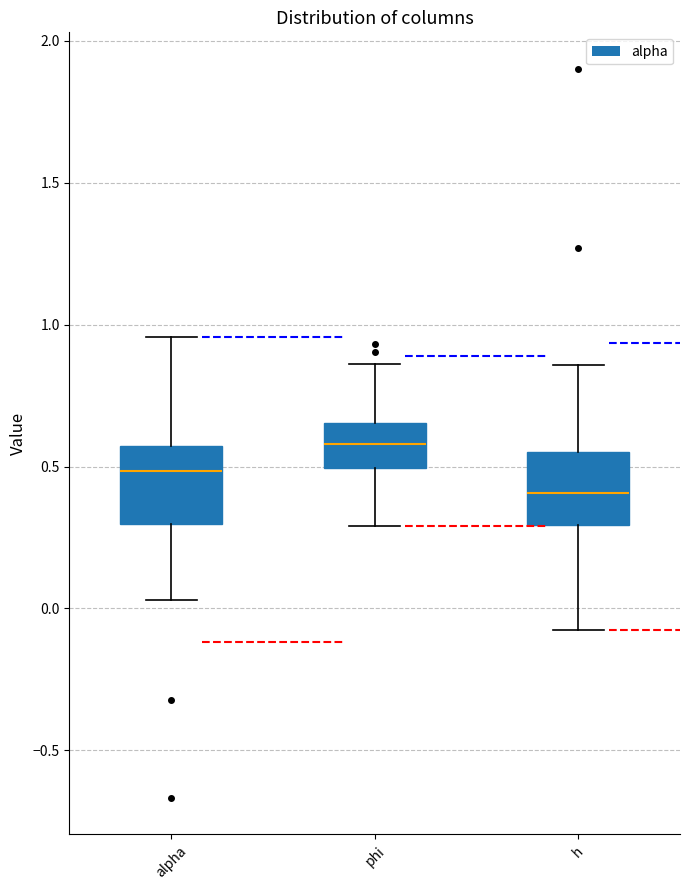

Reading left to right, transcribe this box plot: for each box, give where its median line is, the range the box spans, and where its two whiskers end, as read against the y-axis. The values are not printed on the chart, so give them approximately, as read against the axis.

alpha: median 0.50, box 0.30 to 0.55, whiskers 0.05 to 0.95
phi: median 0.60, box 0.50 to 0.65, whiskers 0.30 to 0.85
h: median 0.40, box 0.30 to 0.55, whiskers -0.10 to 0.85